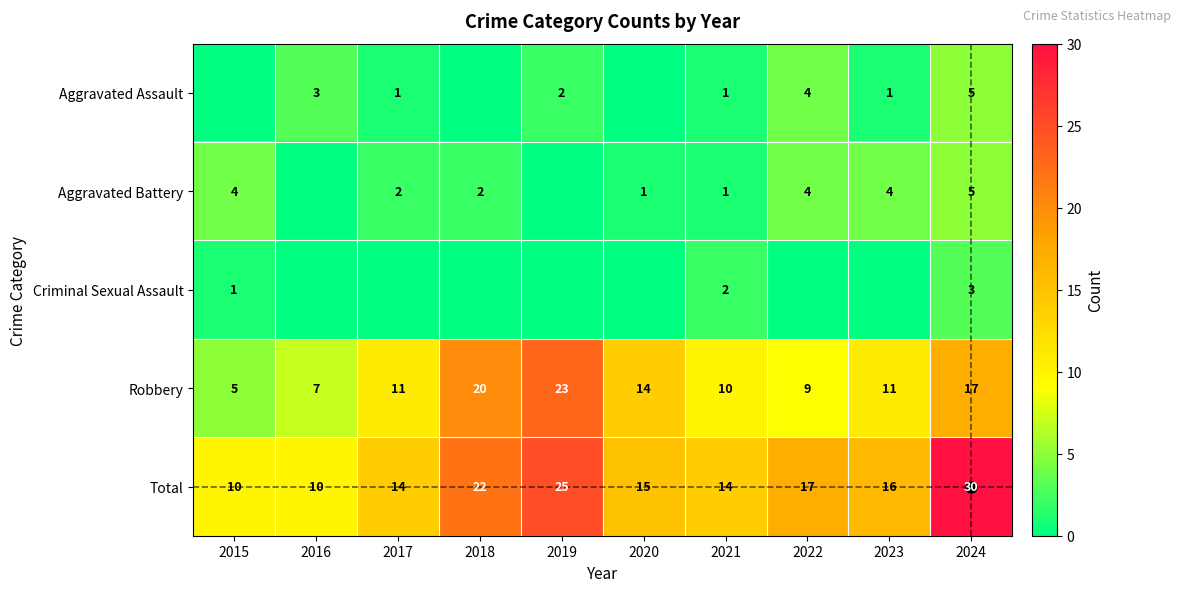

Is the value of Aggravated Assault at 2021 greater than the value of Total at 2022?

No